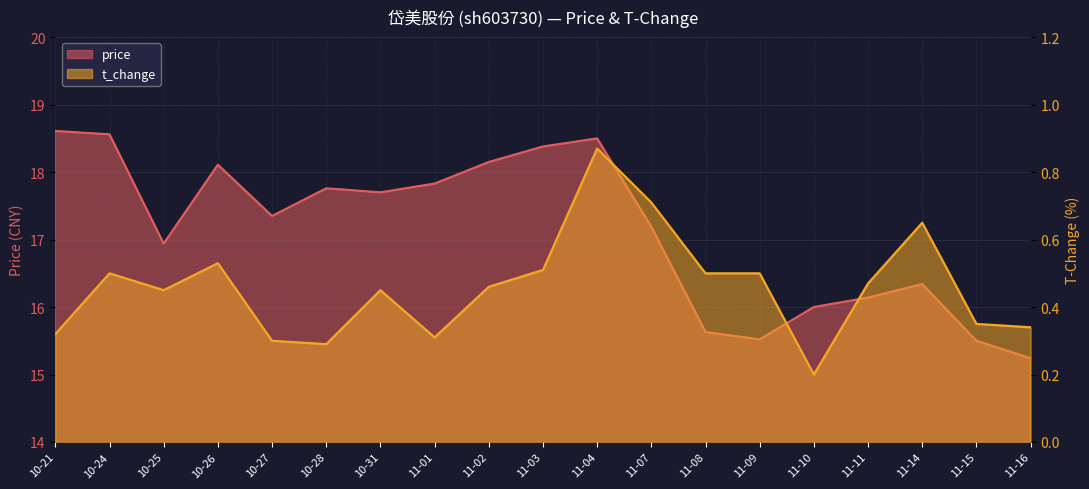

How many lines are shown in the chart?

2